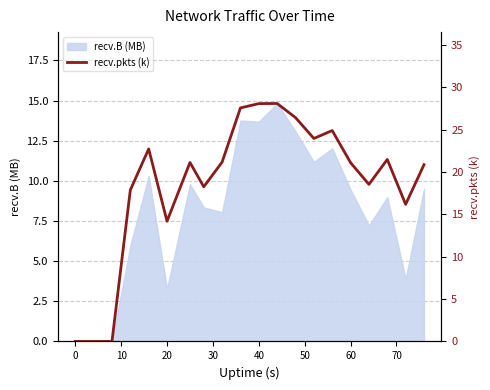

What is the value of the 20th point from the left?

20.9